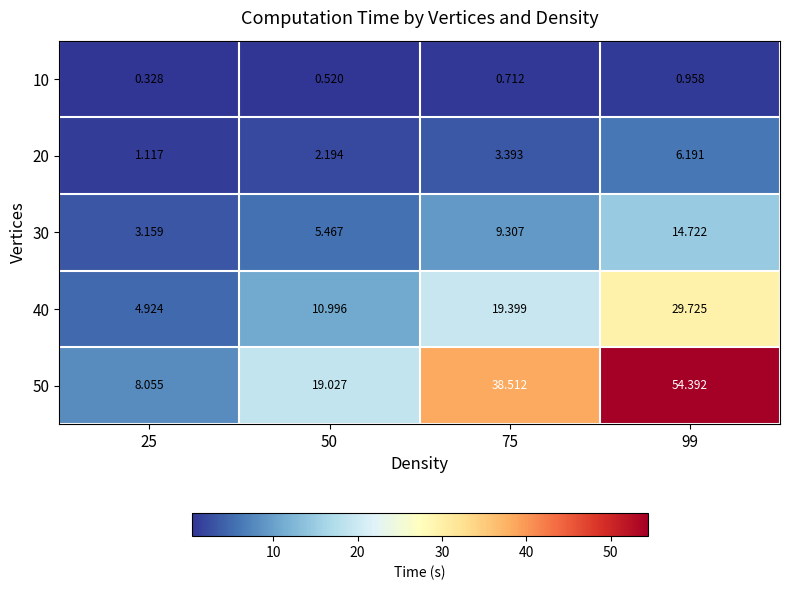

Between 25 and 50, which series saw the biggest shift?

50